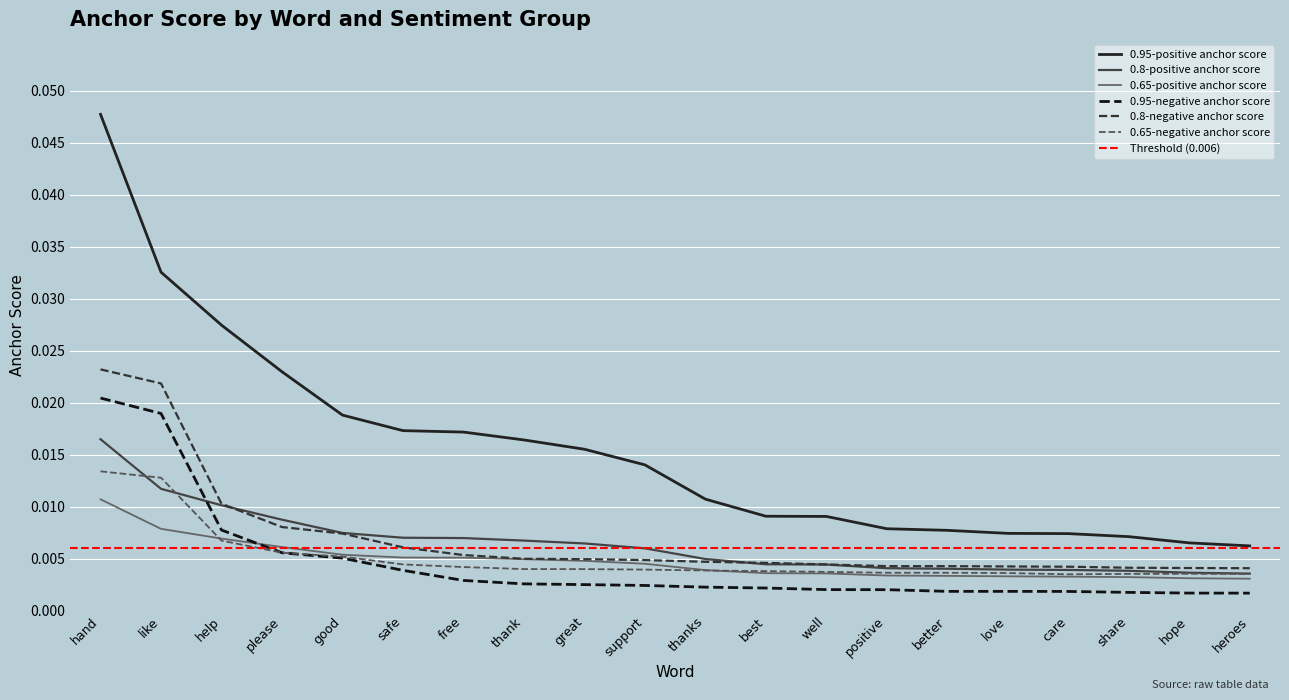

Which has a higher value, share or thanks?

thanks